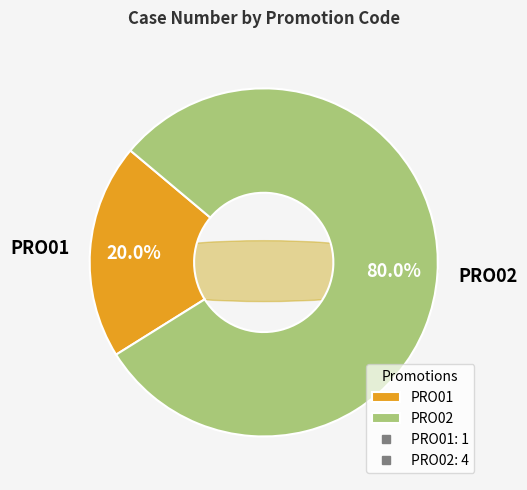

What is the change in value from PRO01 to PRO02?

+3